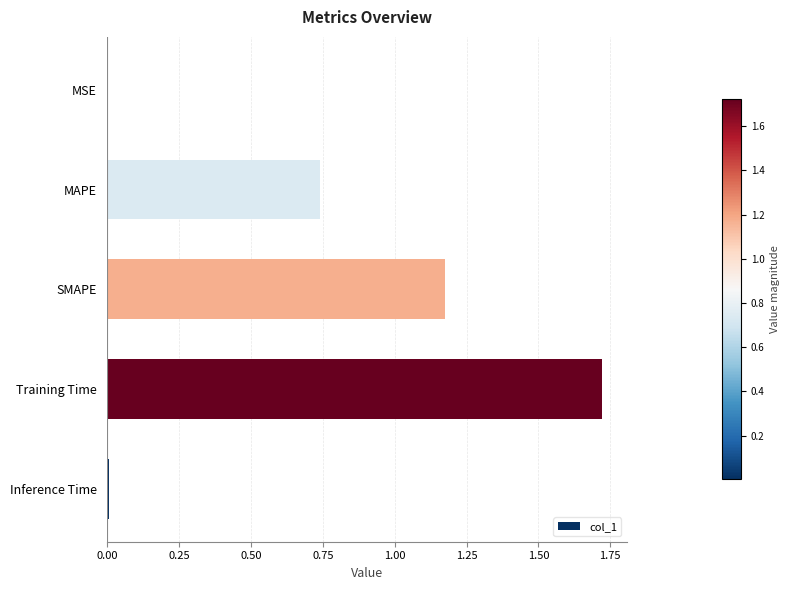

What is the change in value from MAPE to SMAPE?

+0.4